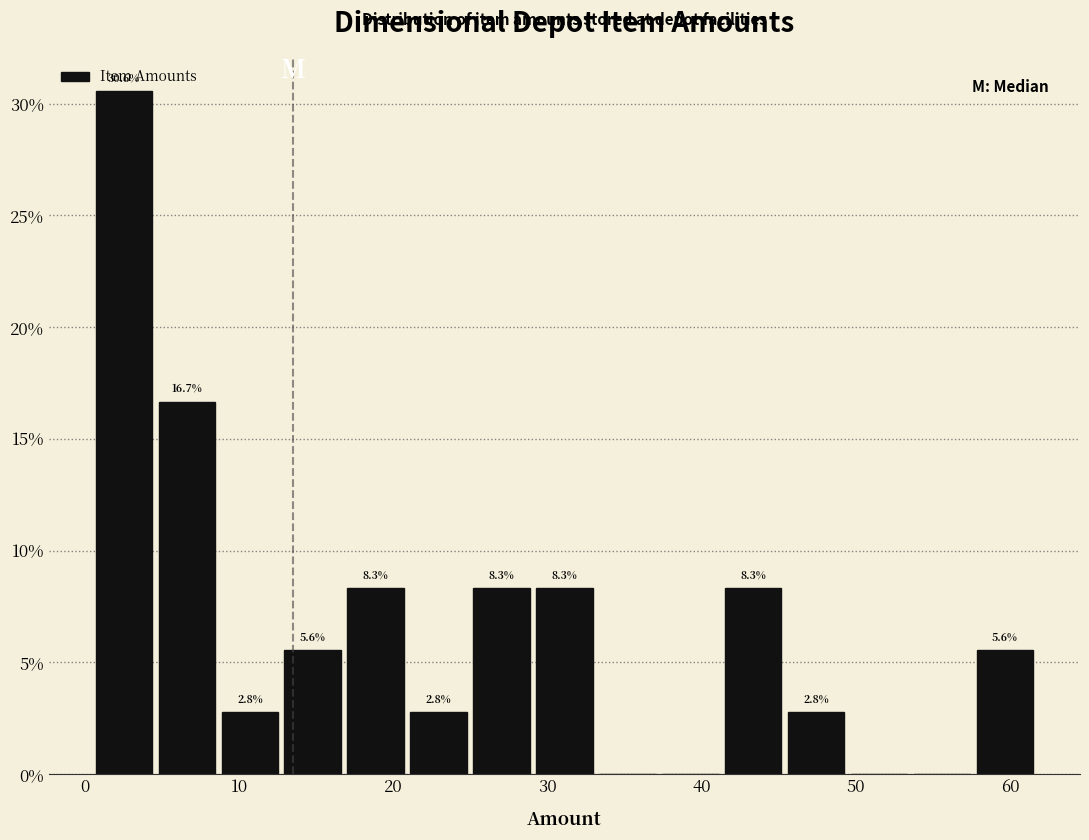

Over which range of the x-axis is the bar tallest?

1 to 5